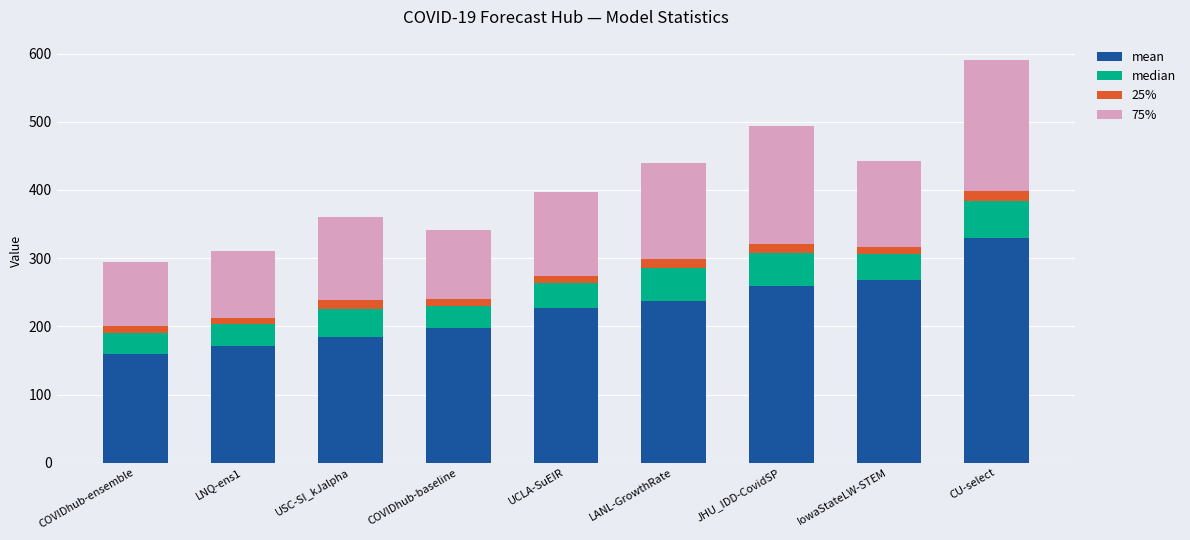

The mean series shows 271.0 at COVIDhub-baseline. True or false?

False